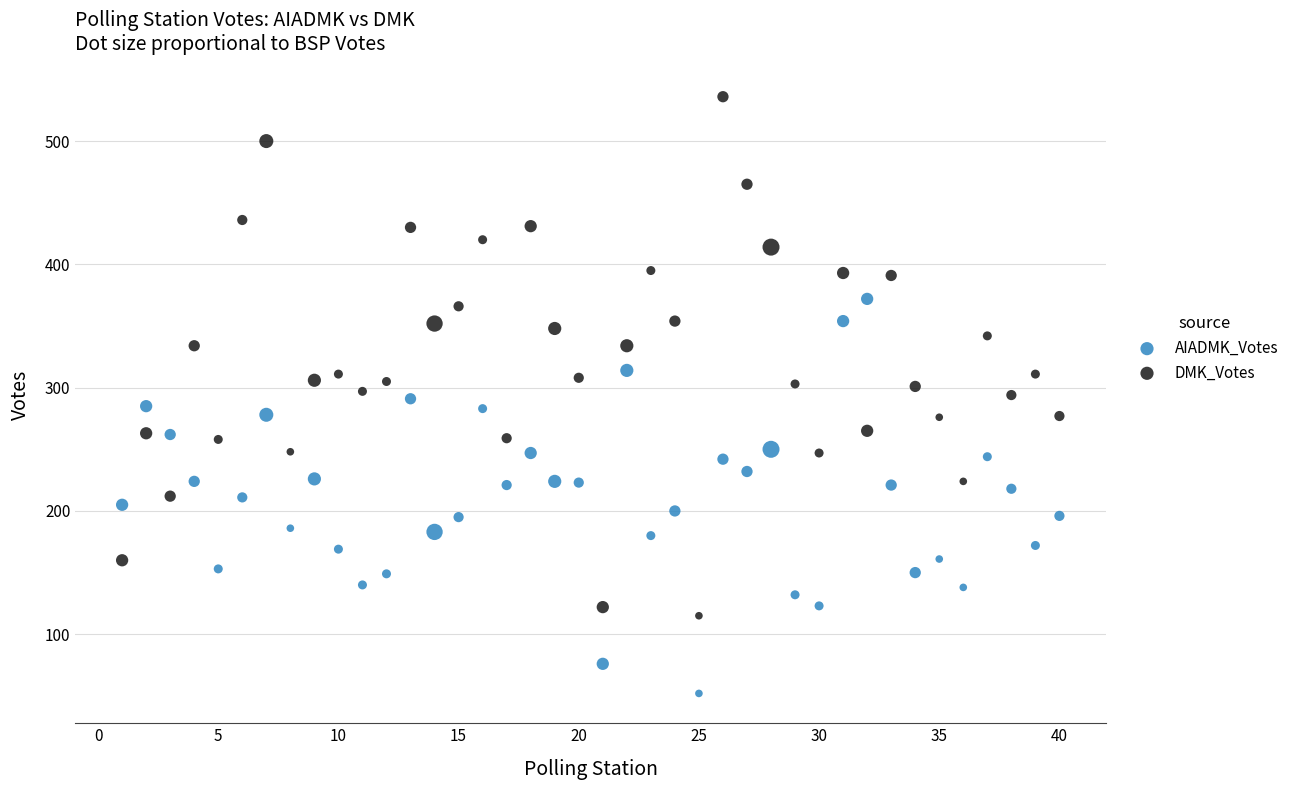

Which series has the widest spread of Y values?

DMK_Votes